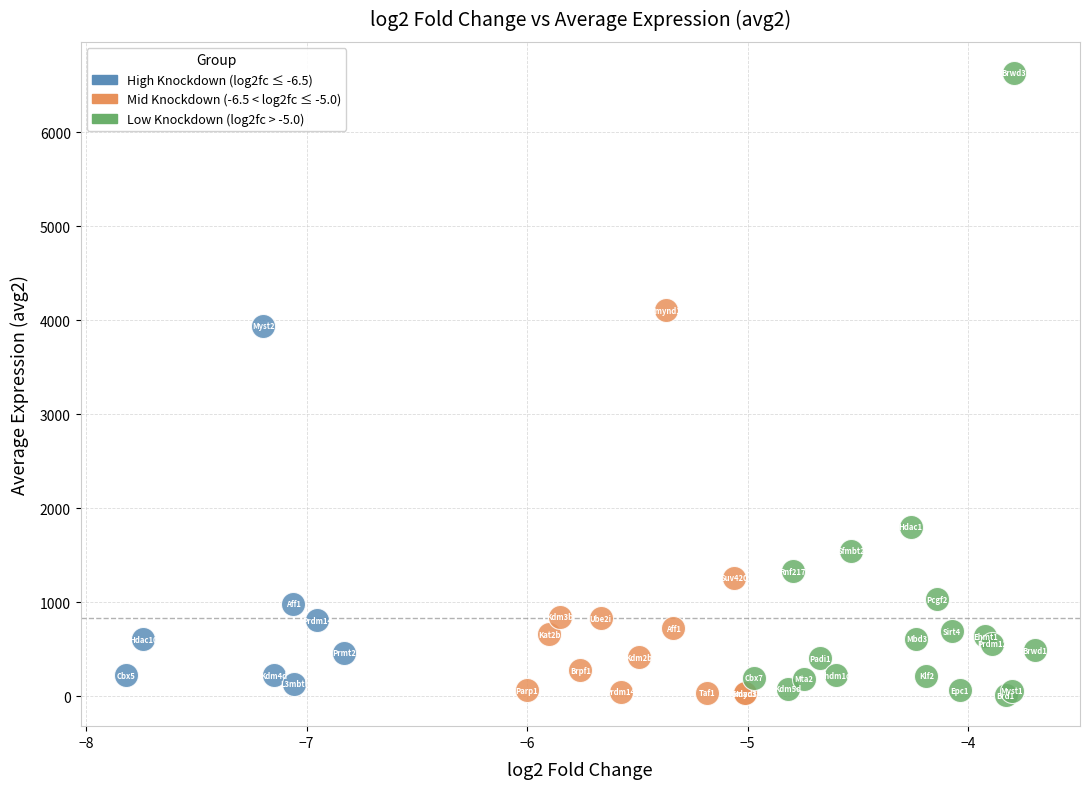

Which series has the widest spread of Y values?

Low Knockdown (log2fc > -5.0)